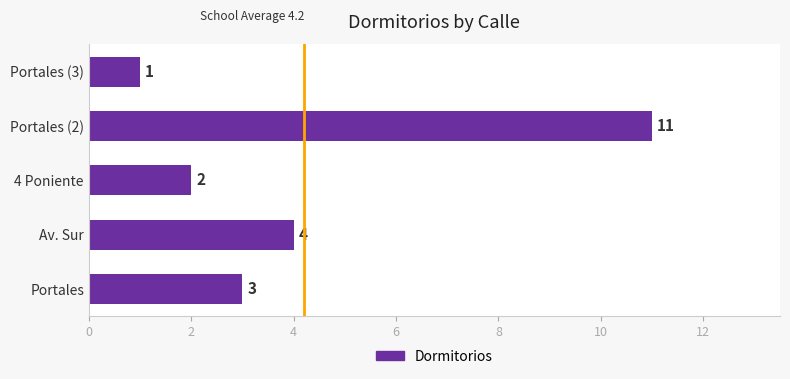

What is the sum of all values?

21